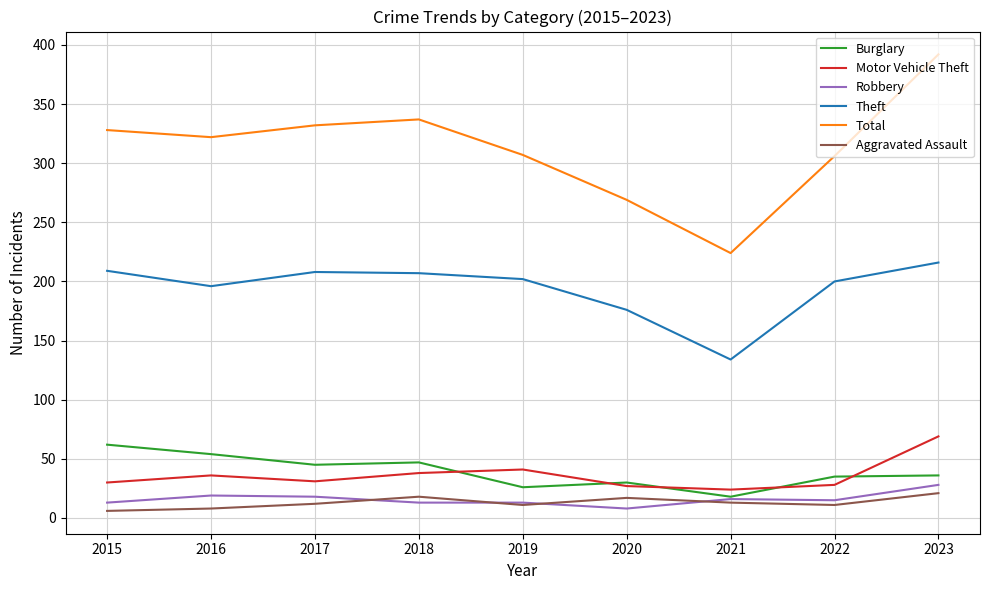

What are all the series names shown in the legend?

Burglary, Motor Vehicle Theft, Robbery, Theft, Total, Aggravated Assault